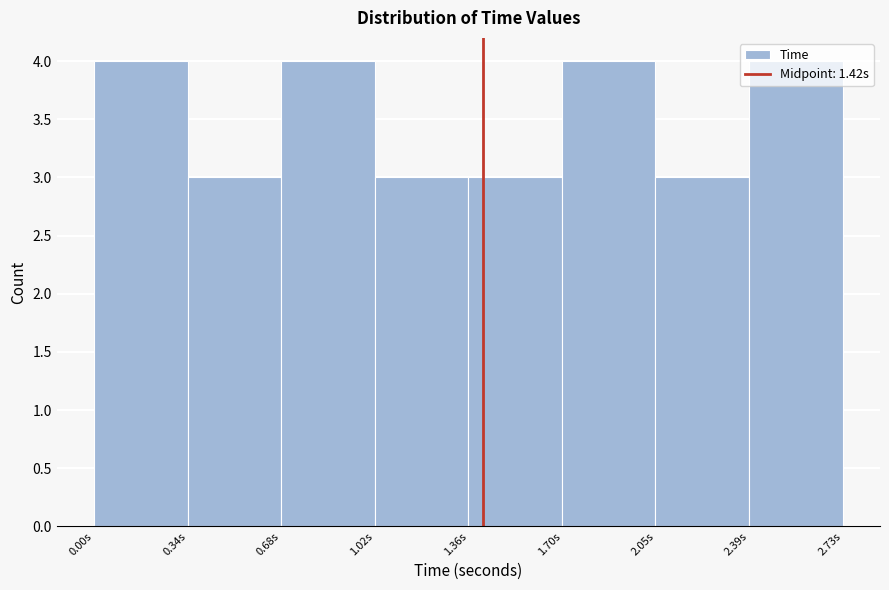

Reading left to right, list every bar in this chart as the range it spans on the x-axis followed by its height. Neither the bar edges nor the heights are printed on the chart, so give them approximately, as read against the axes.

0.00 to 0.35: 4
0.35 to 0.70: 3
0.70 to 1.00: 4
1.00 to 1.35: 3
1.35 to 1.70: 3
1.70 to 2.05: 4
2.05 to 2.40: 3
2.40 to 2.75: 4